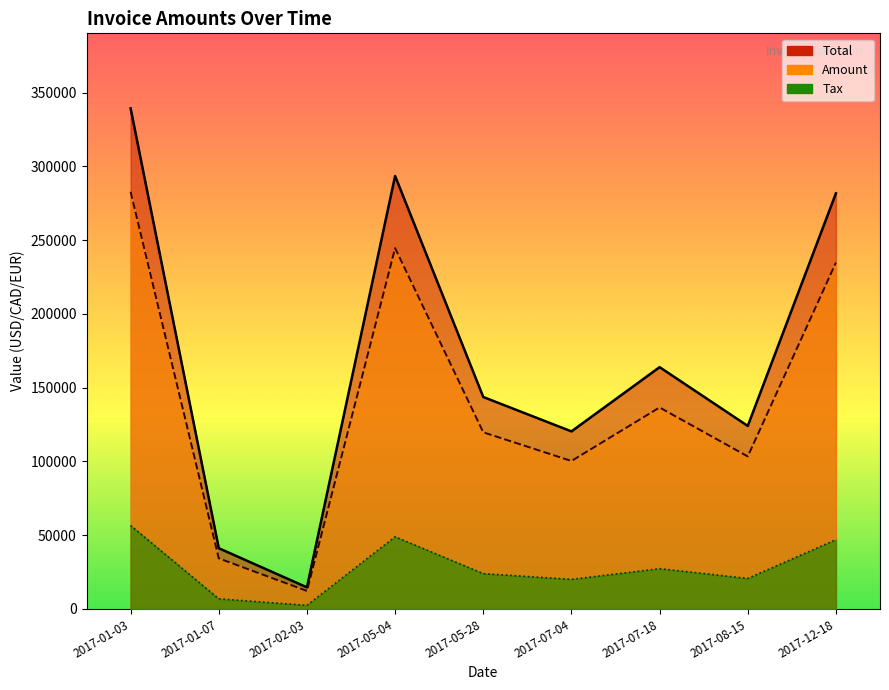

What is the difference between the maximum and minimum values in the Total series?

324717.2